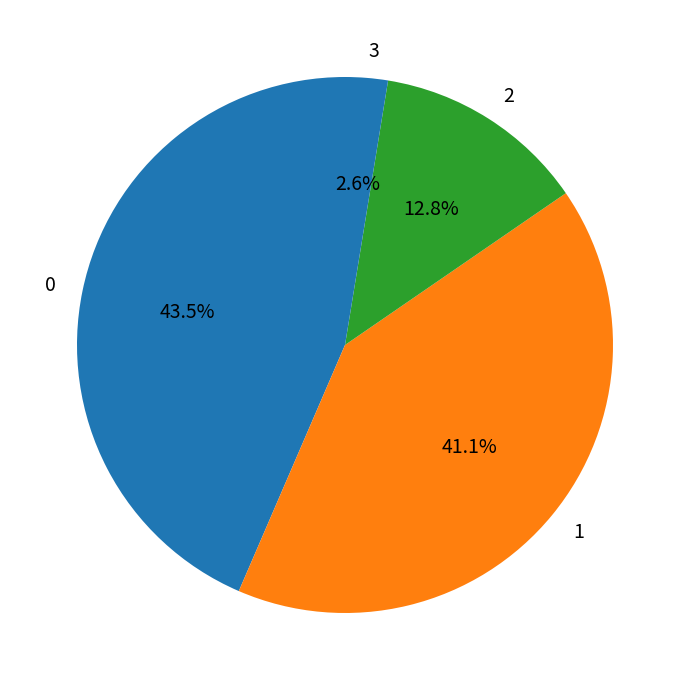

Is there any slice that represents more than half of the pie?

No